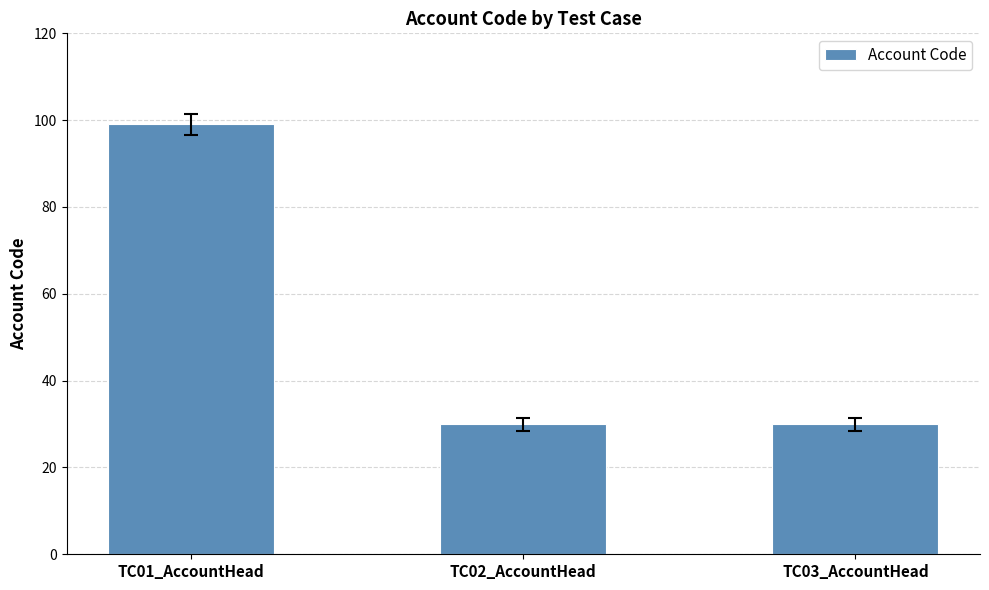

What is the difference between the maximum and minimum values?

69